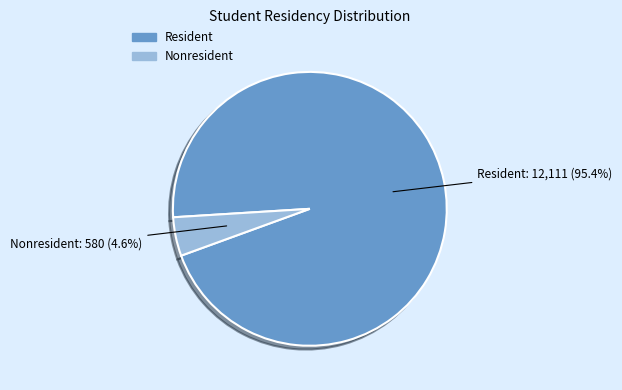

To the nearest percent, what is the difference between the Resident and Nonresident slice percentages?

91%